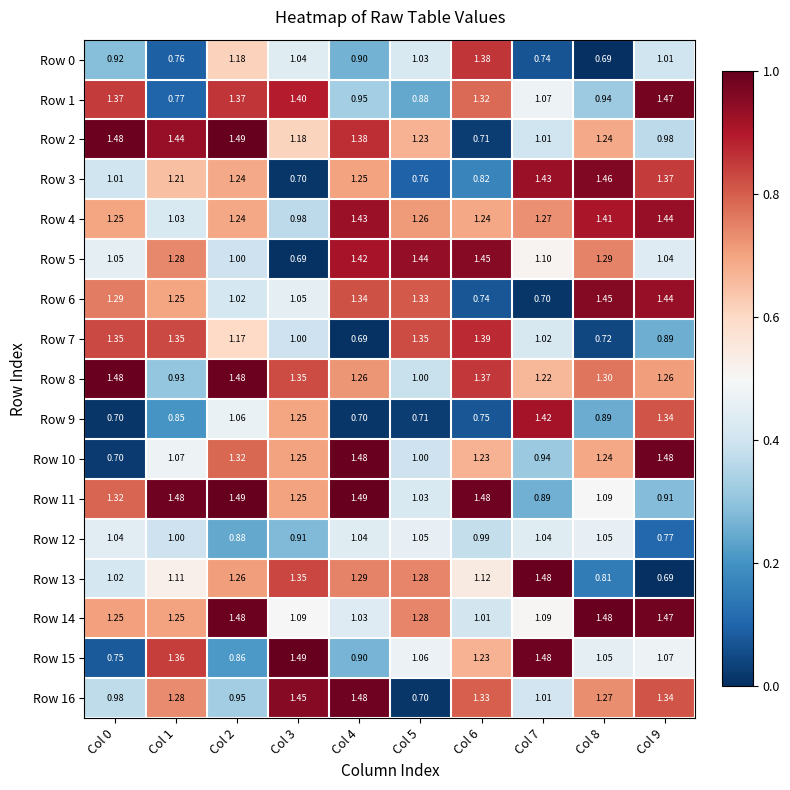

Is the value of Row 0 at Col 0 greater than the value of Row 3 at Col 9?

No